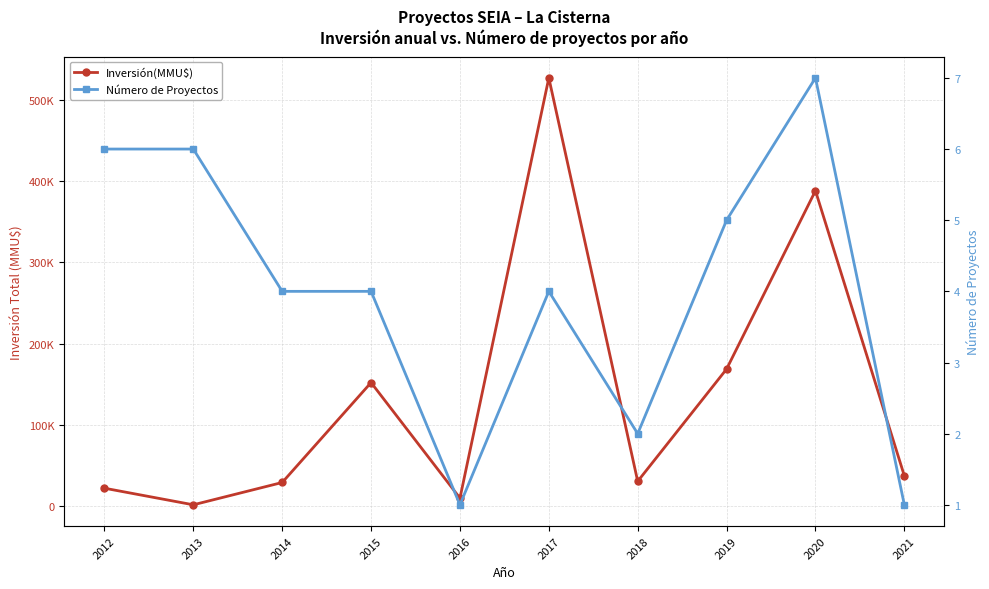

Rank the series at 2018 from highest to lowest value.

Inversión(MMU$), Número de Proyectos